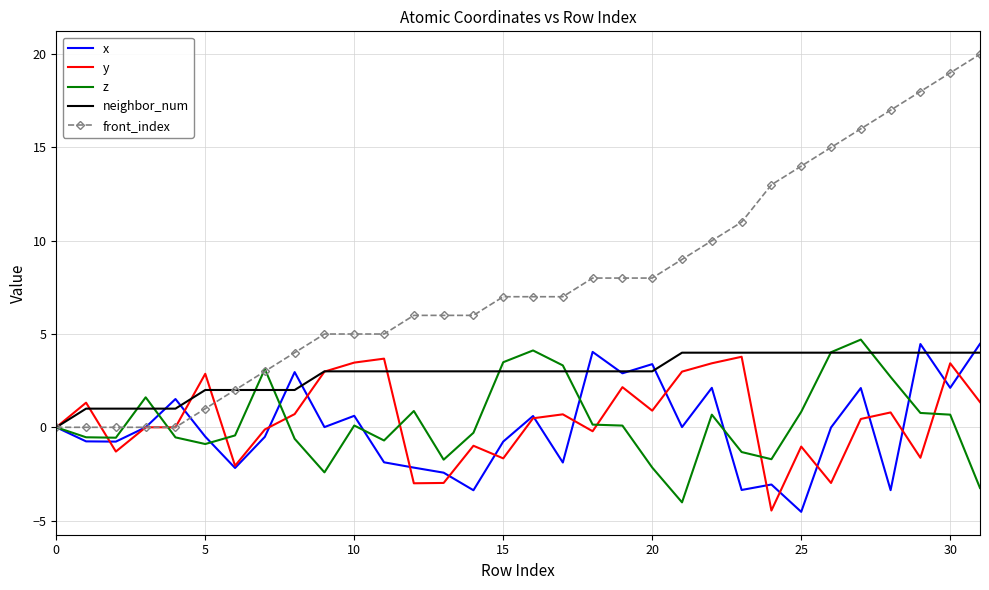

What is the greatest value displayed?

20.0